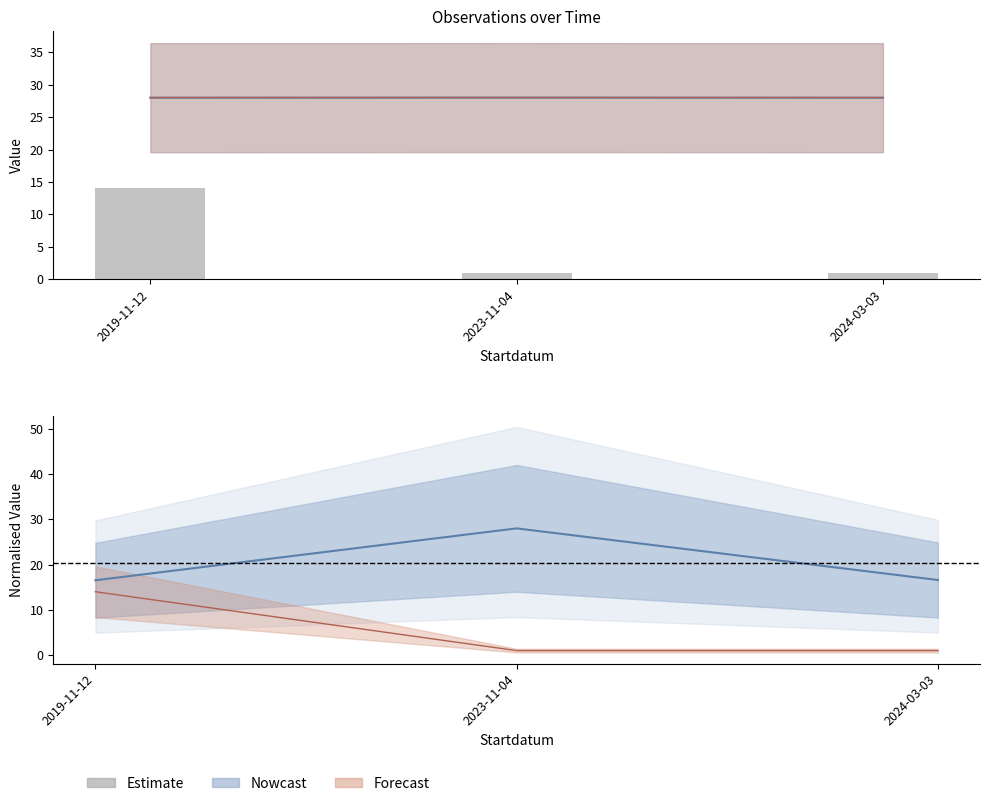

What is the average value?

5